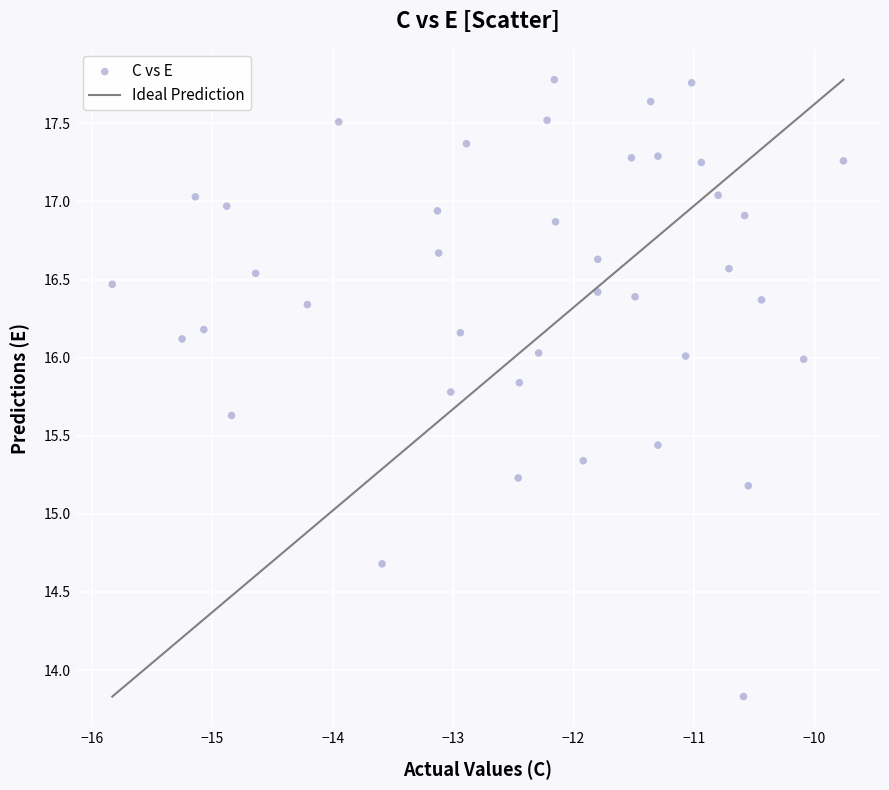

What Y value in the scatter plot is closest to 15?

15.2